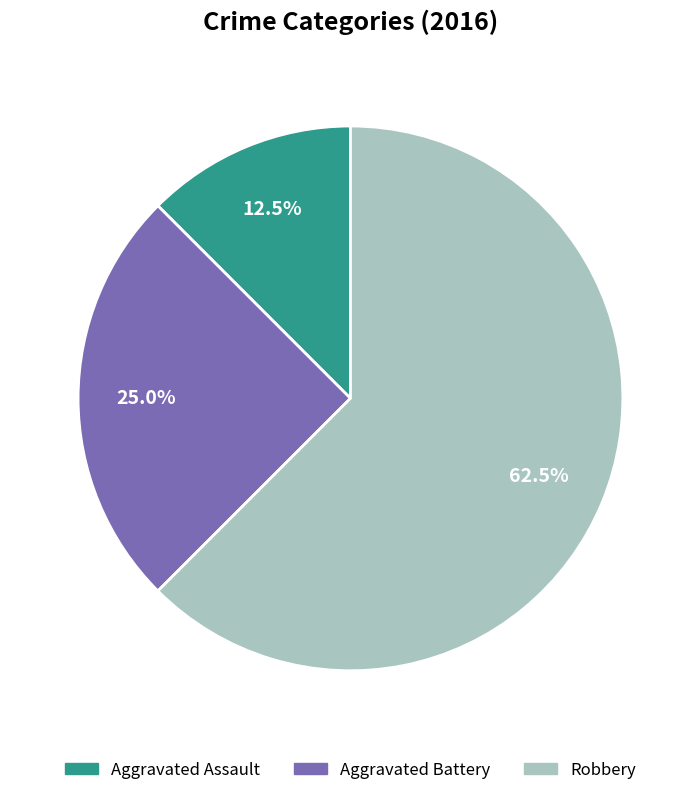

Which slice is the largest?

Robbery